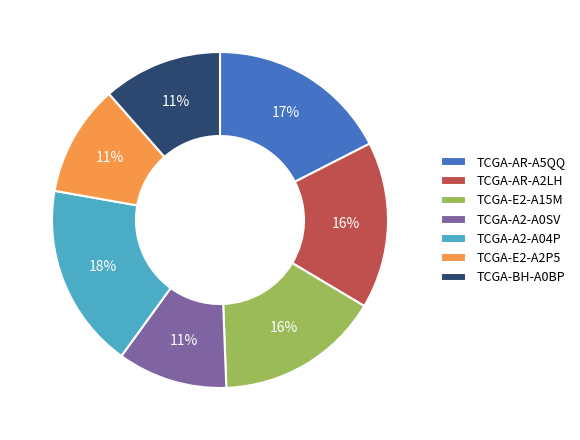

Does any single category account for the majority?

No